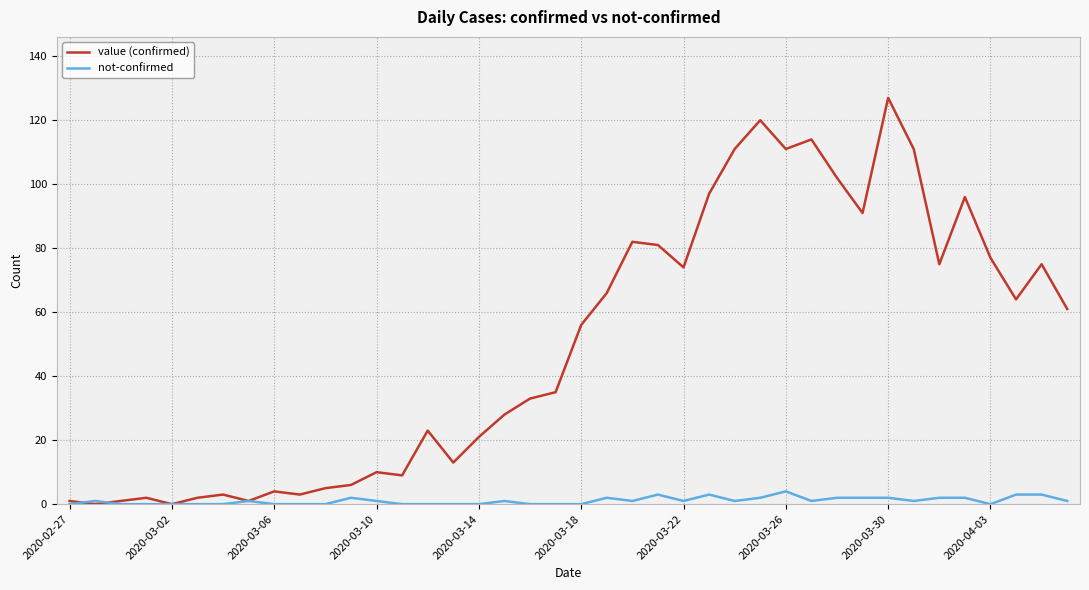

List the series in order of their peak value, highest first.

value (confirmed), not-confirmed